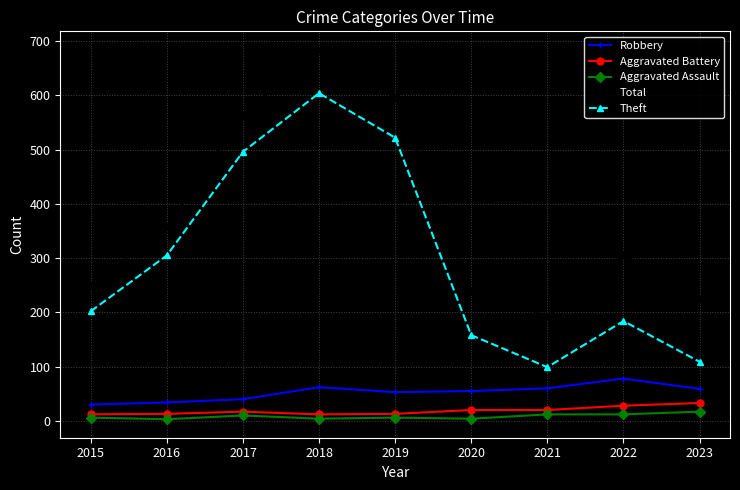

Which series has the largest range (max minus min)?

Theft